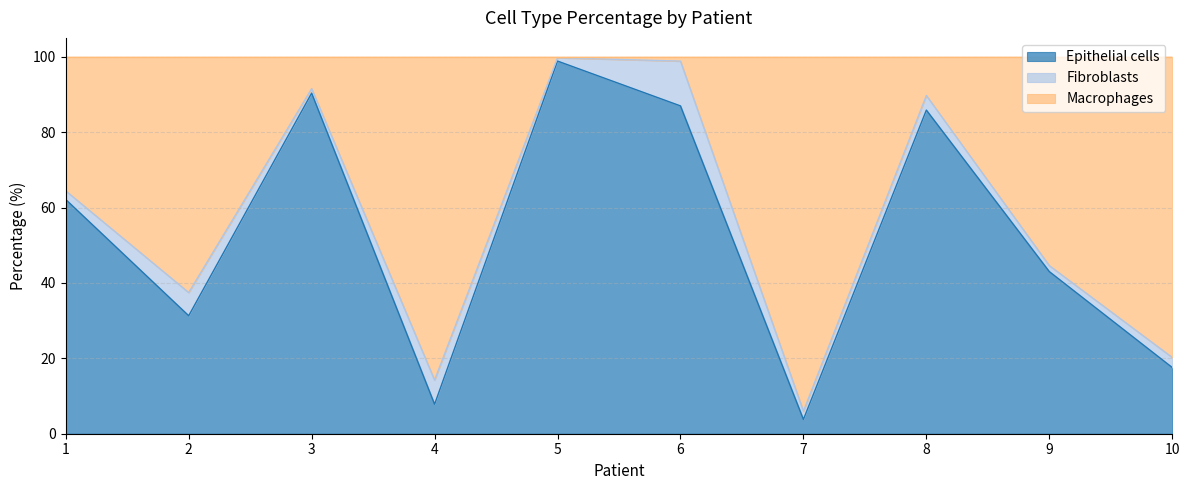

What are all the series names shown in the legend?

Epithelial cells, Fibroblasts, Macrophages